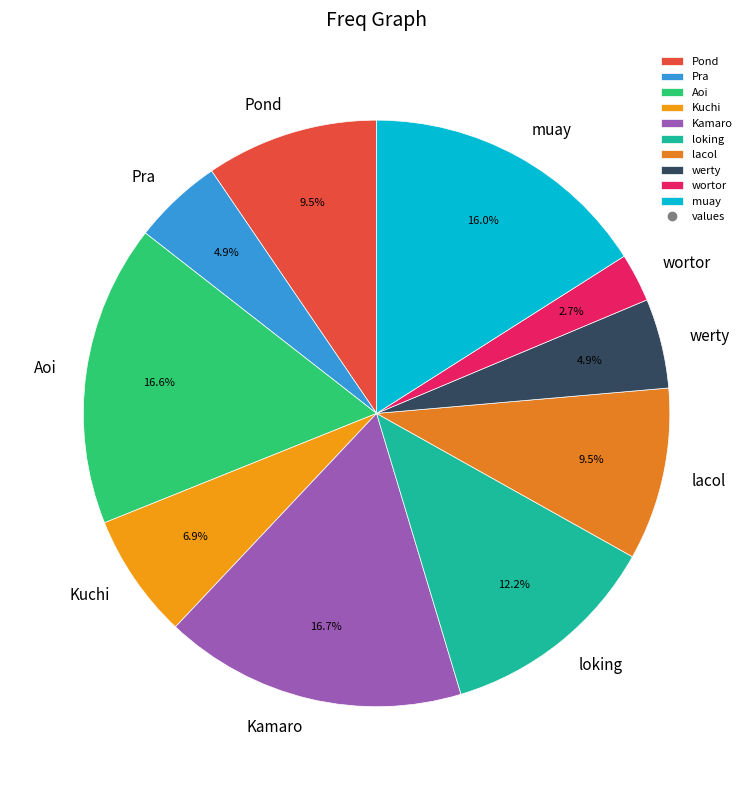

To the nearest percent, what percentage of the pie is muay?

16%